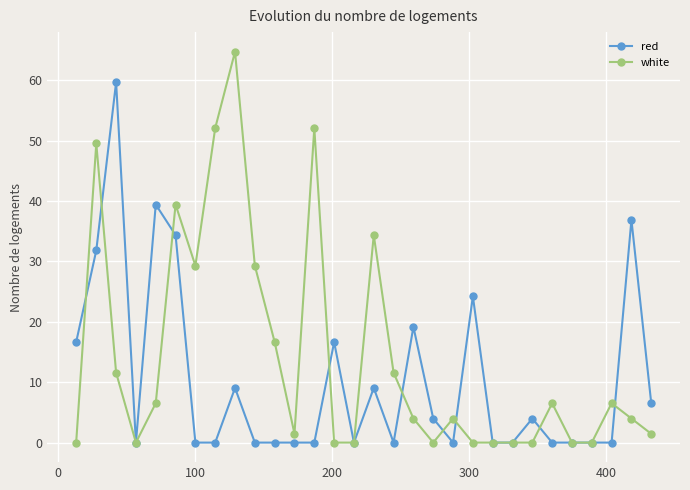

Count the number of data series in this chart.

2